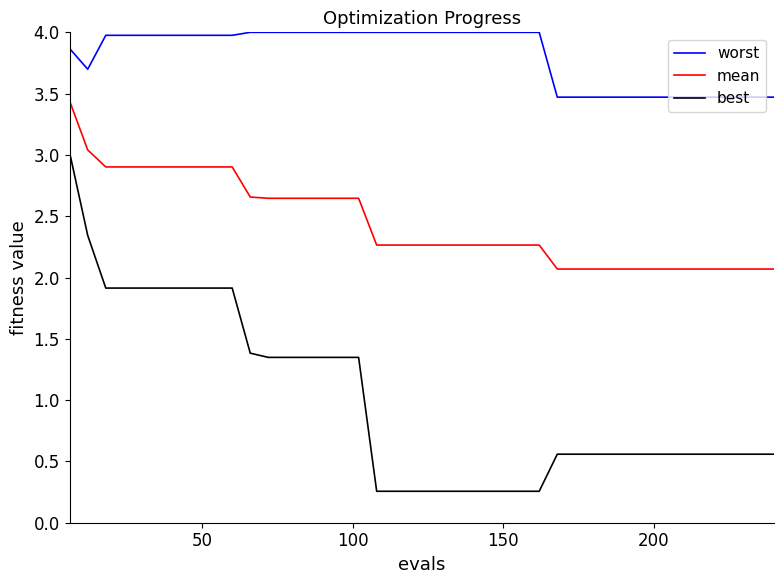

True or false: best and mean intersect in this chart.

False